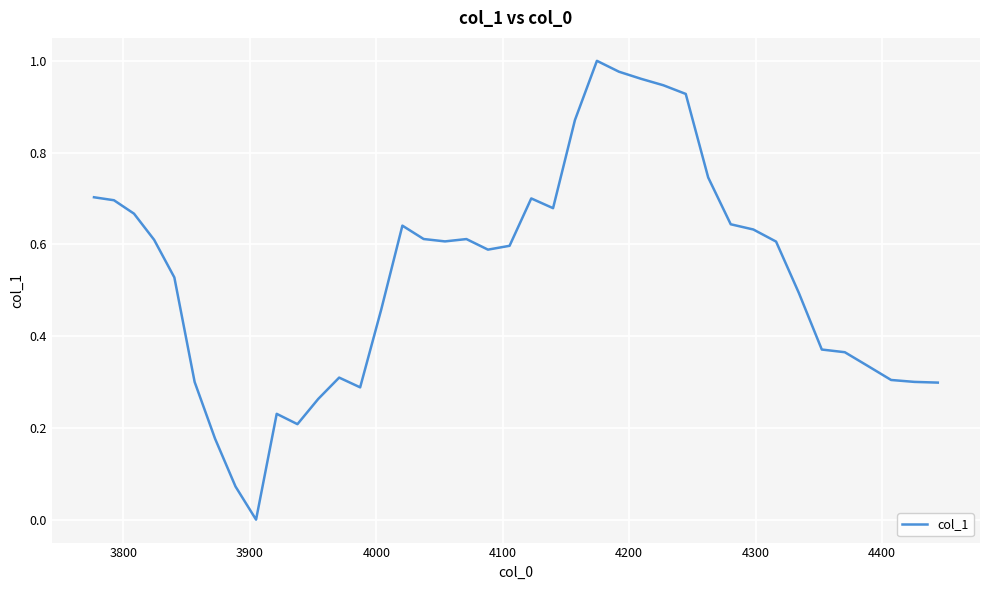

How many lines are shown in the chart?

1